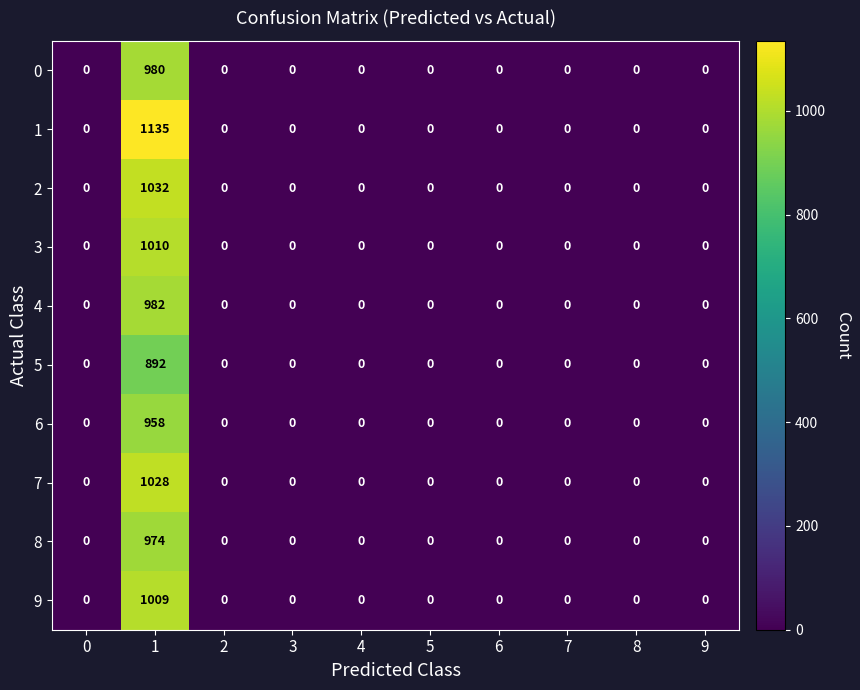

What is the greatest value displayed?

1135